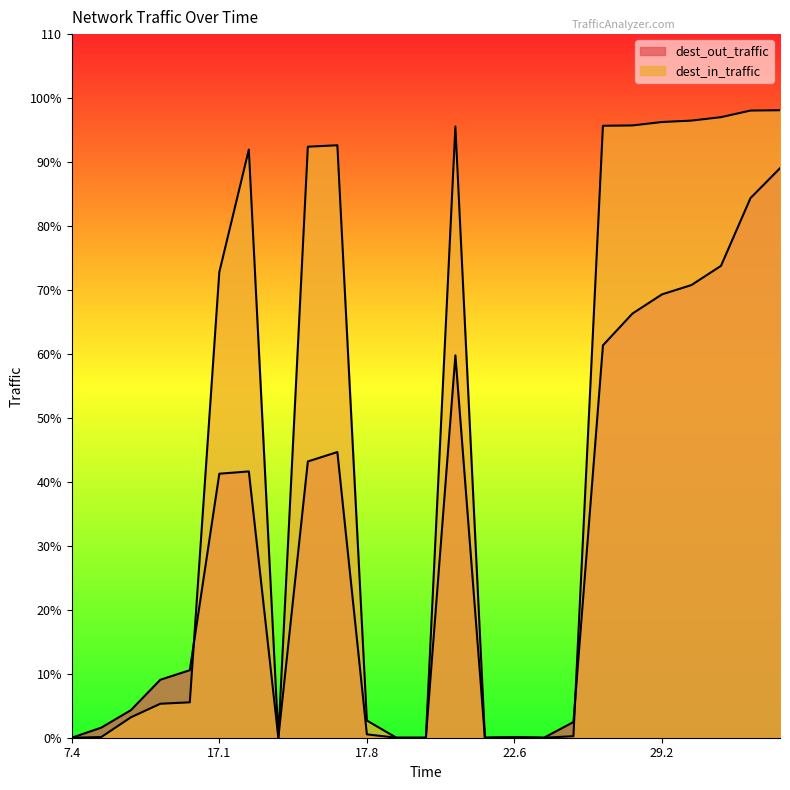

Is it true that dest_in_traffic equals 0.0 at 17.3?

True